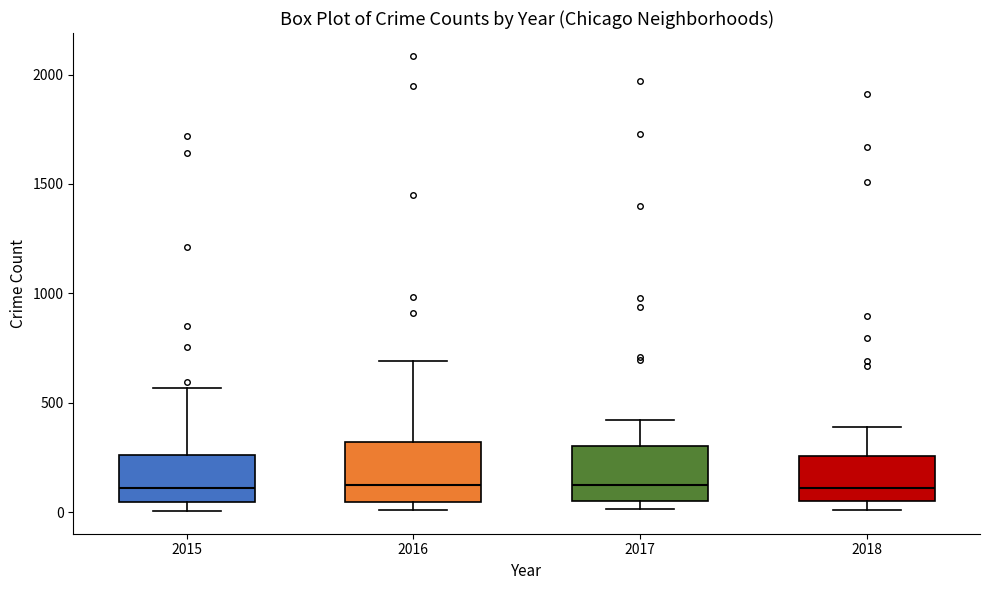

Reading left to right, read every box against the y-axis: the position of its median line, the range the box covers, and the ends of its whiskers. The values are not printed on the chart, so give them approximately, as read against the axis.

2015: median 100, box 50 to 250, whiskers 0 to 550
2016: median 150, box 50 to 300, whiskers 0 to 700
2017: median 100, box 50 to 300, whiskers 0 to 400
2018: median 100, box 50 to 250, whiskers 0 to 400